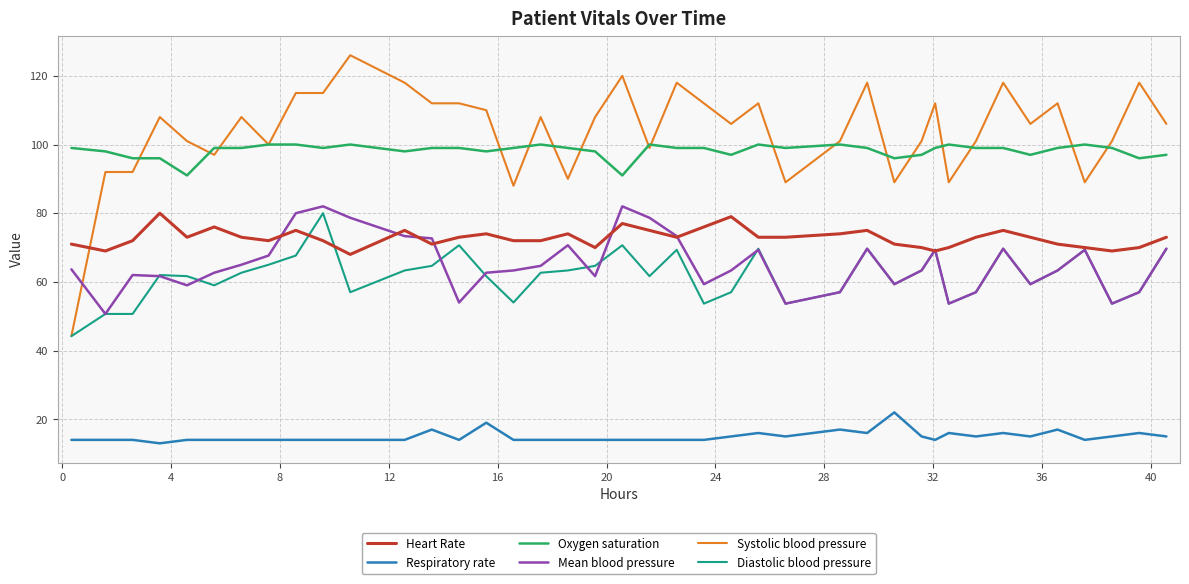

True or false: Heart Rate and Systolic blood pressure cross at least once.

True